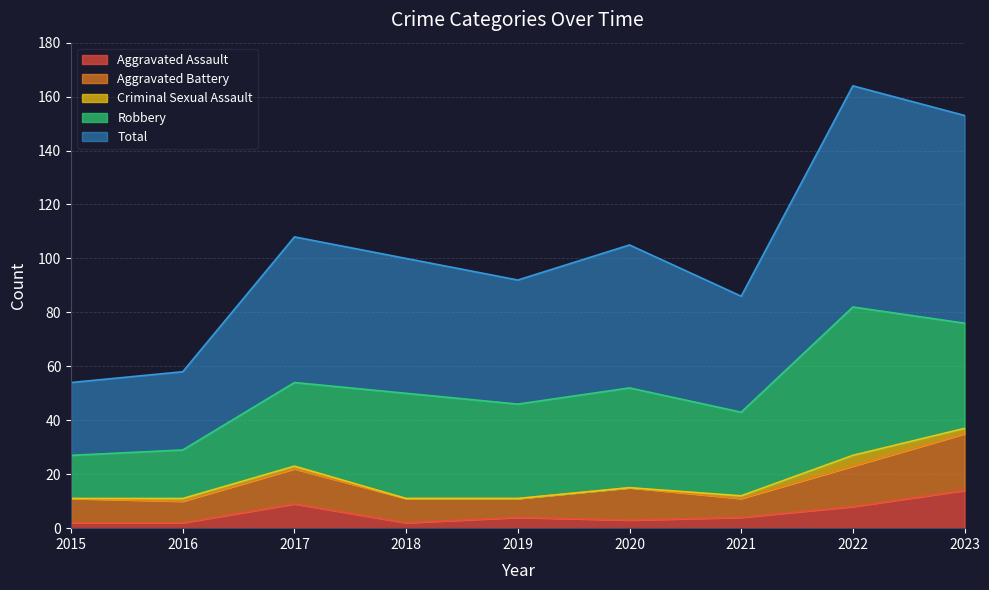

How many values in the Total series are below 50?

4